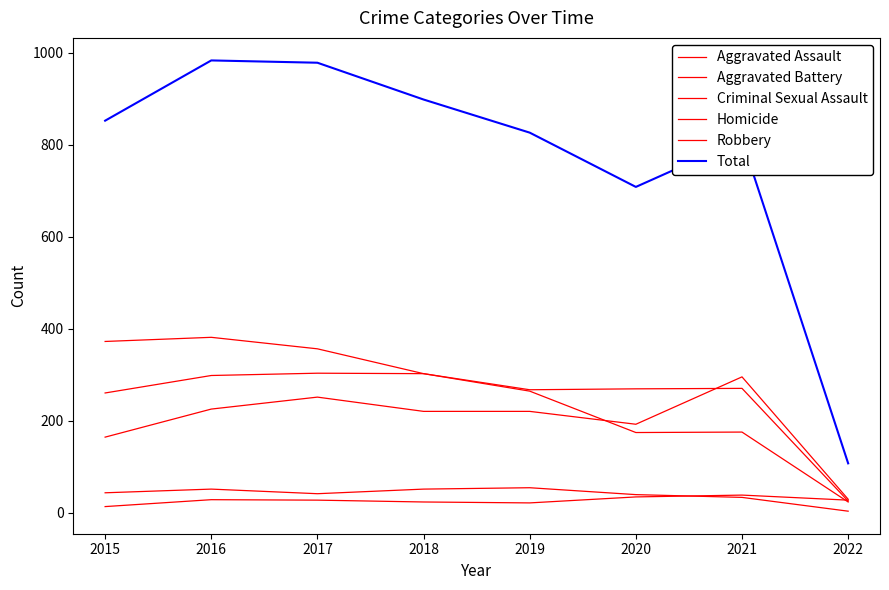

What is the total value across all series at 2016?

1966